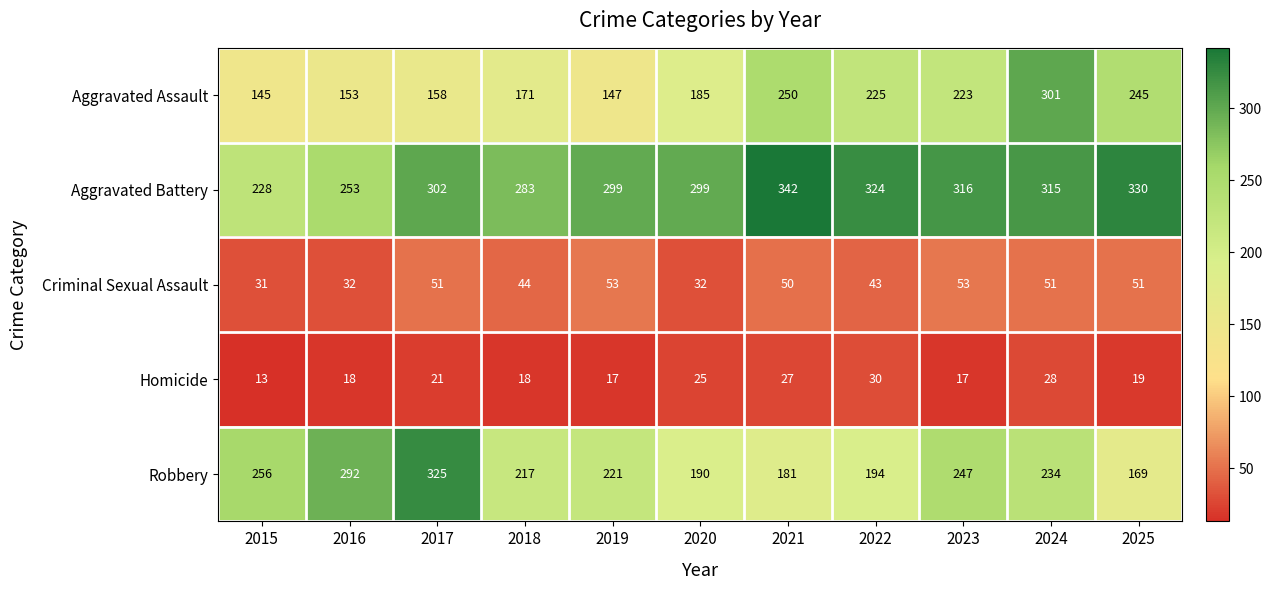

Which label corresponds to the smallest value in the chart?

2015